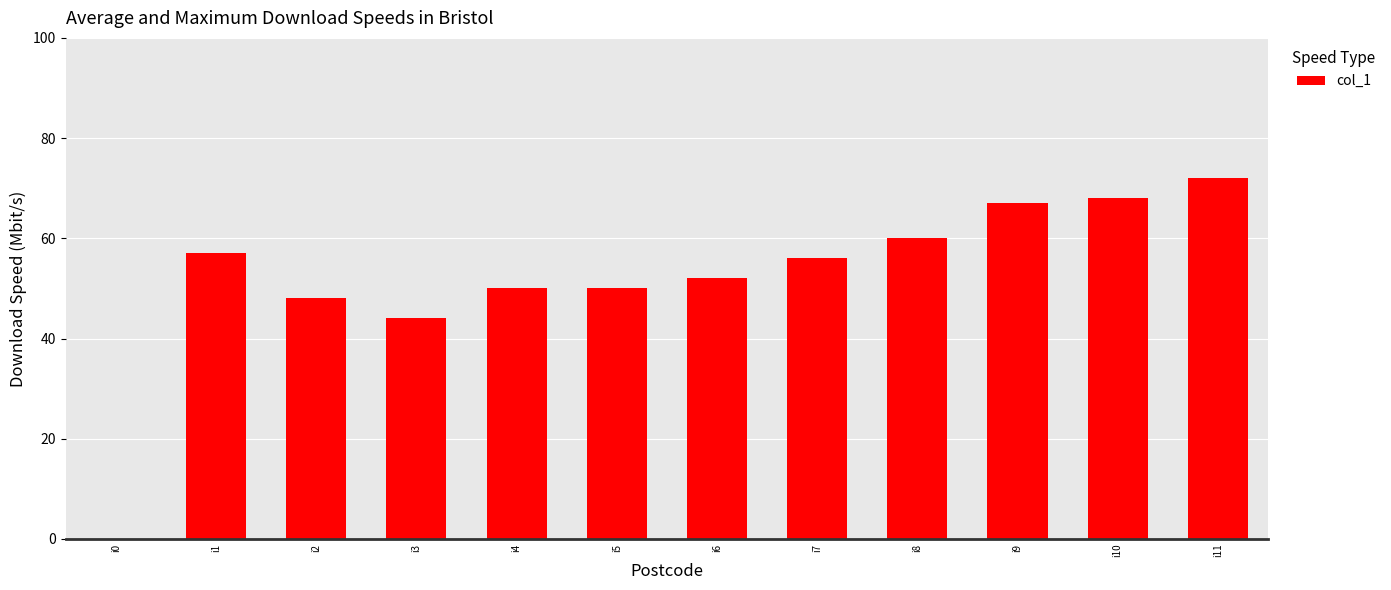

At which label is the value closest to 36?

i3